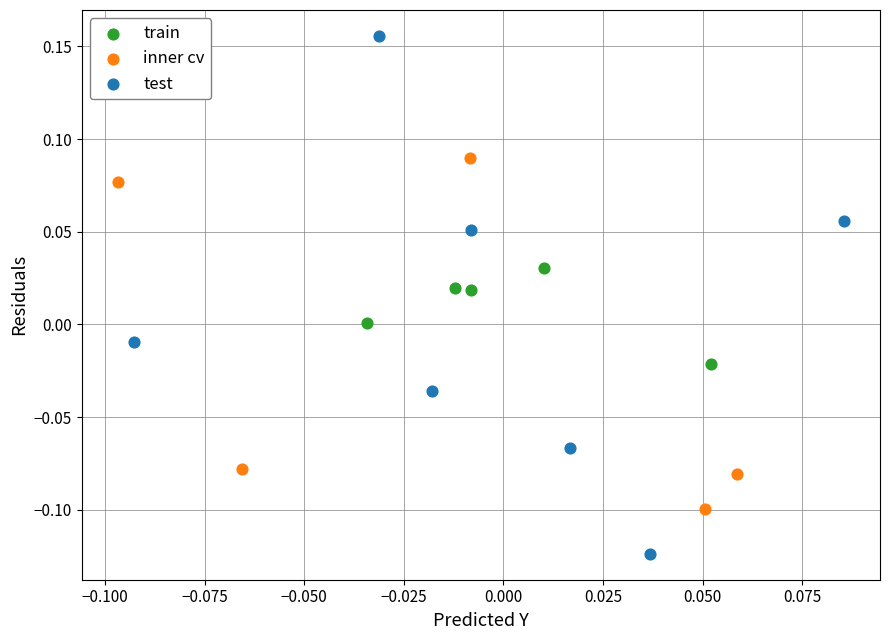

Which series has the widest spread of Y values?

test